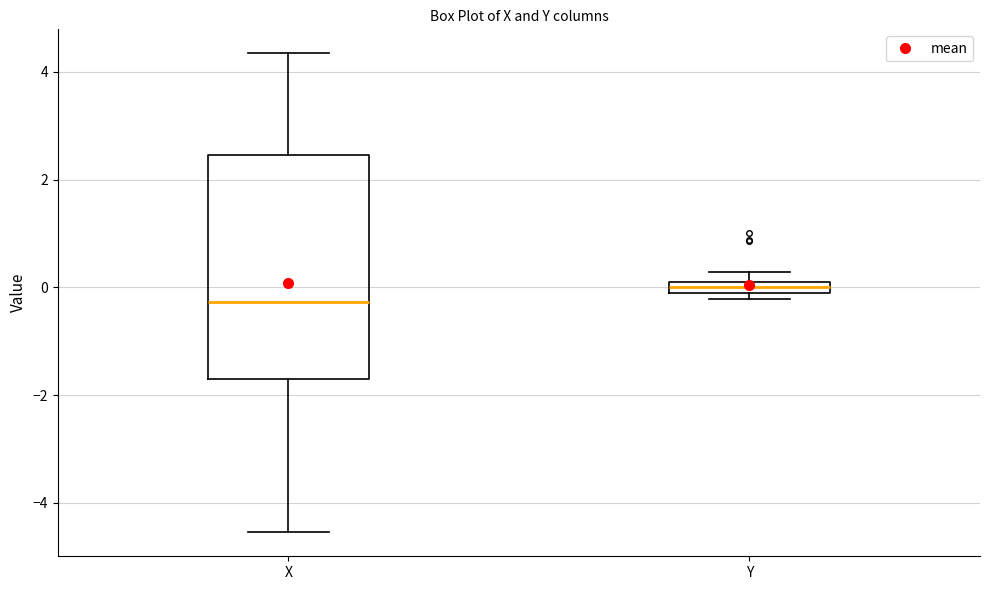

Which box has the highest median line?

Y